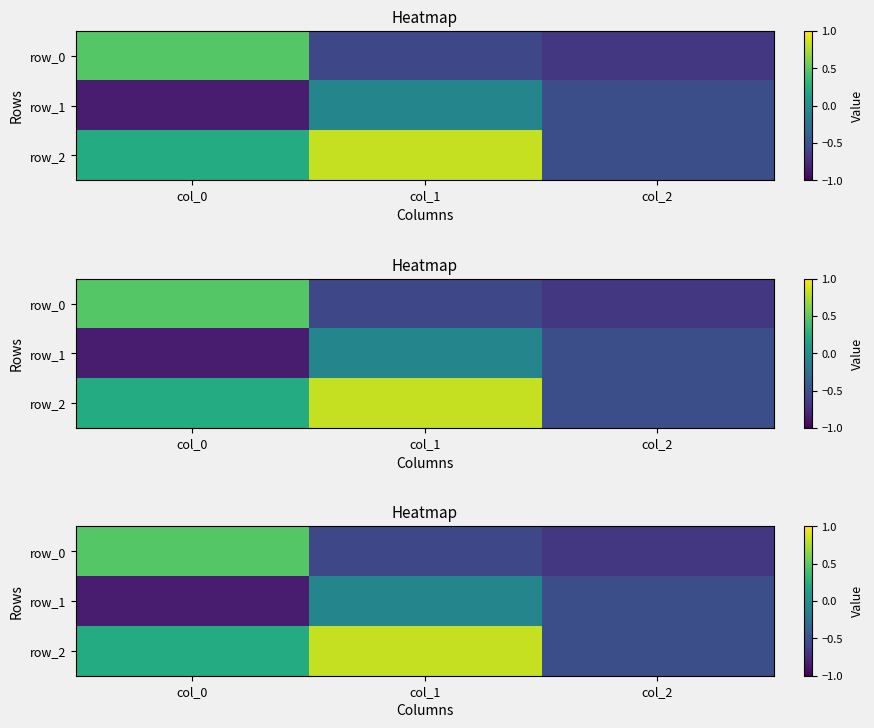

What is the difference between the row_1 values at col_0 and col_2?

0.3